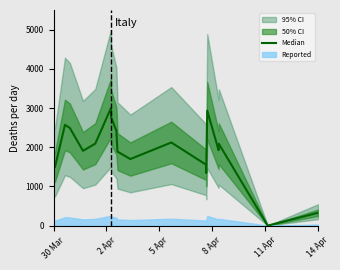

The chart shows a value of 669.3 at 8 Apr. True or false?

False